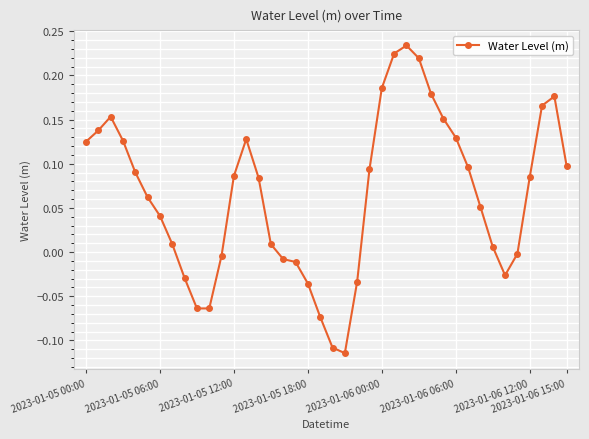

What is the difference between the maximum and minimum values?

0.3